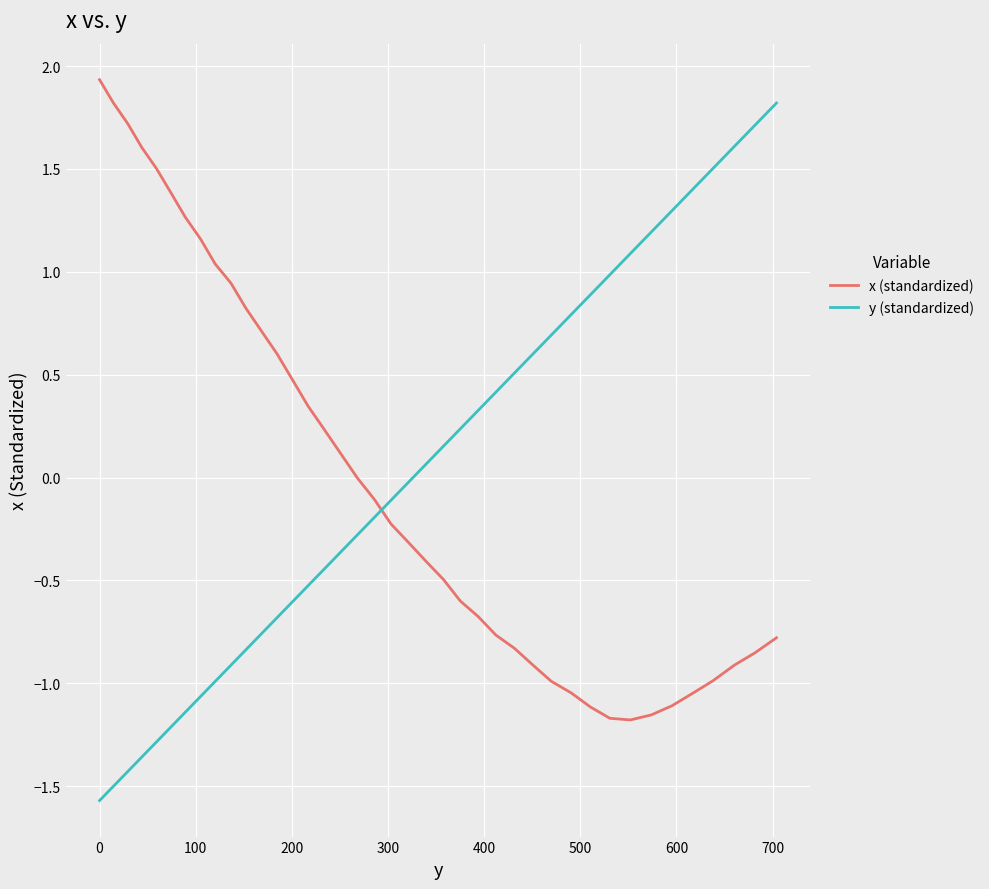

Which series ends up on top after the final intersection of x (standardized) and y (standardized)?

y (standardized)